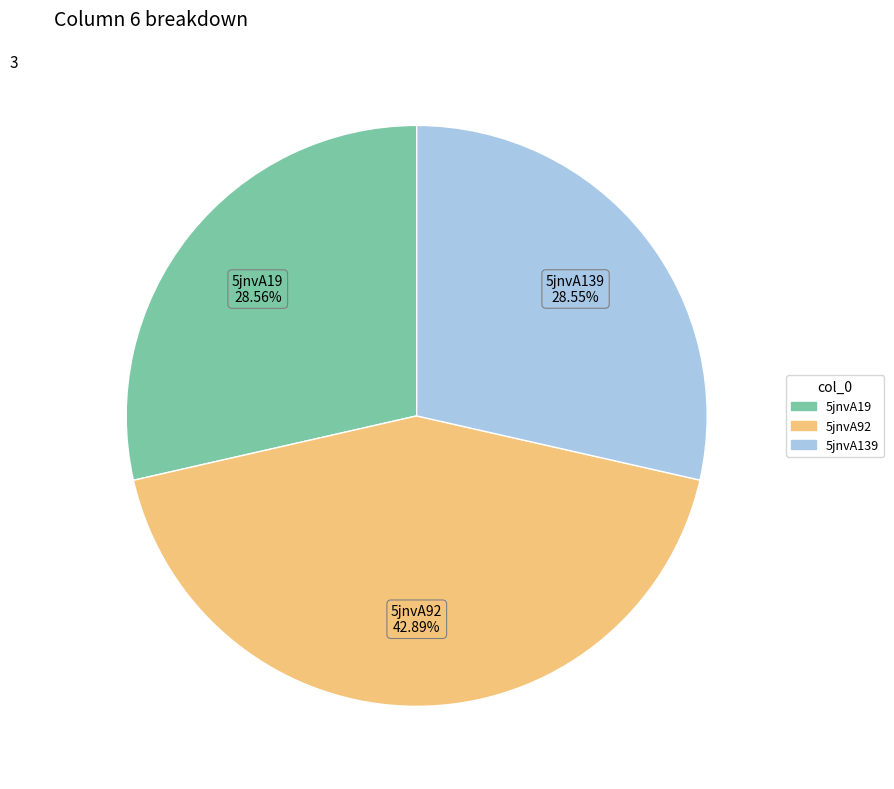

Count the number of slices in the pie.

3